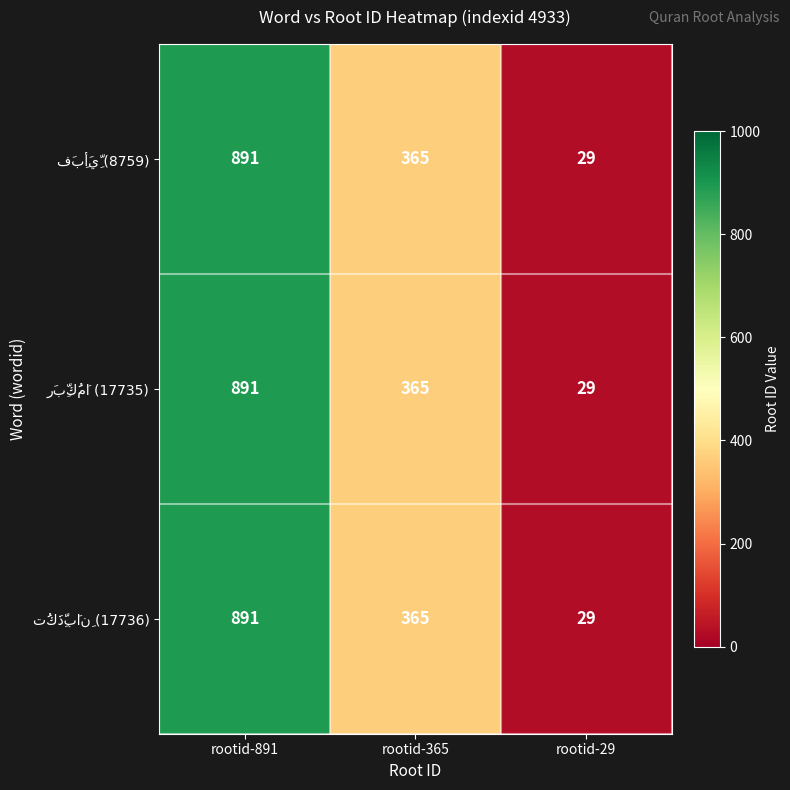

At which category is the sum across all series the highest?

rootid-891